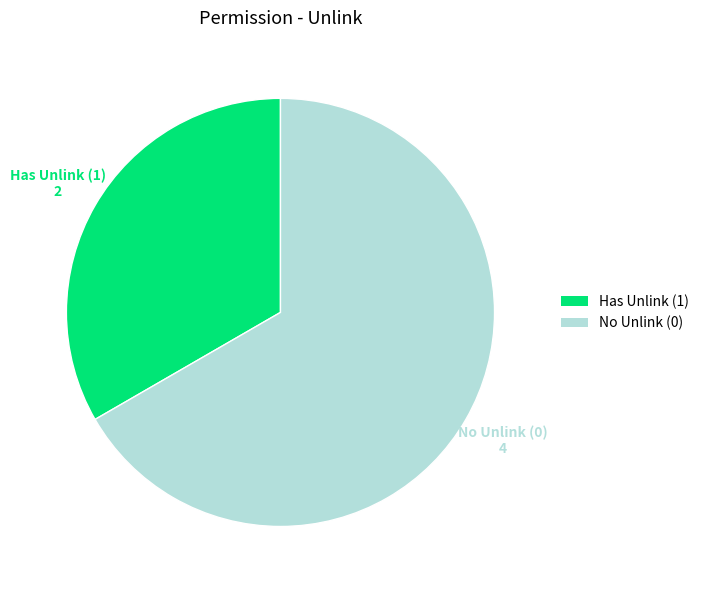

How many slices are in this pie chart?

2